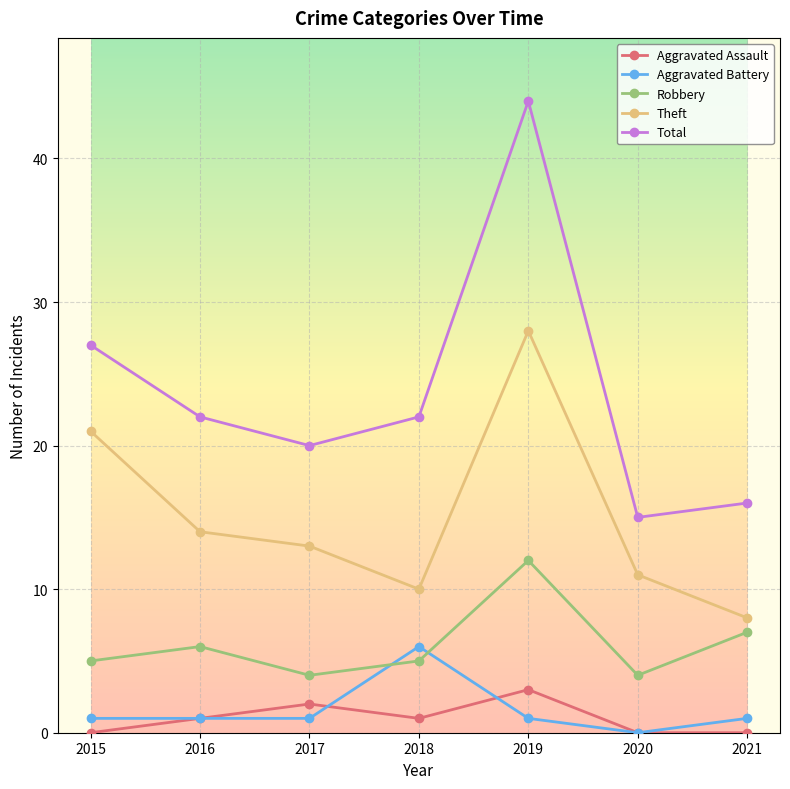

Is it true that Robbery equals 8 at 2016?

False